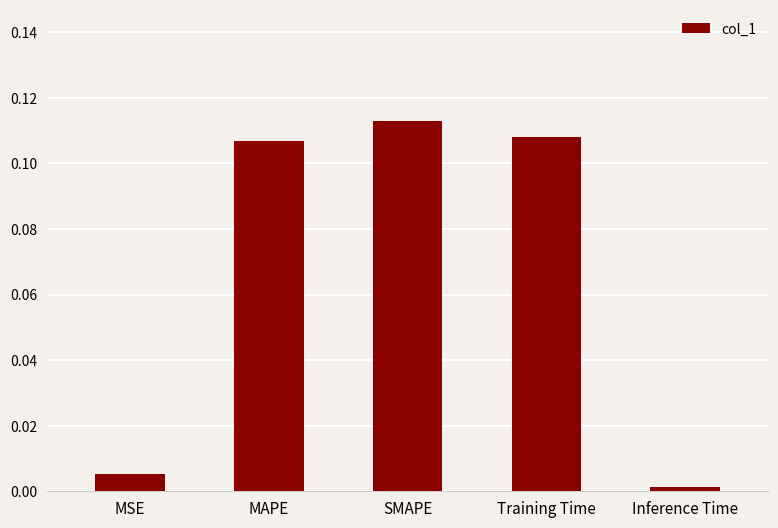

Which has a higher value, MSE or SMAPE?

SMAPE